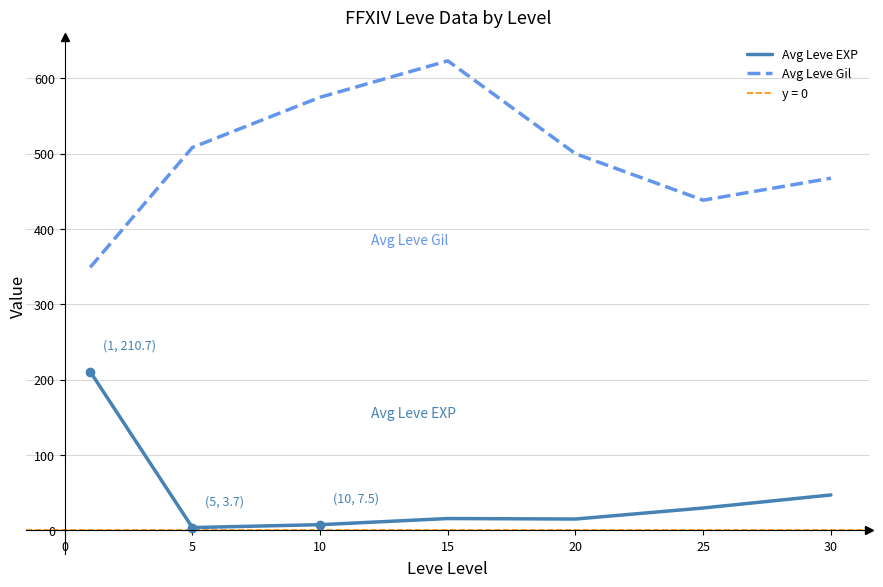

The Avg Leve Gil series shows 782.8 at 20. True or false?

False